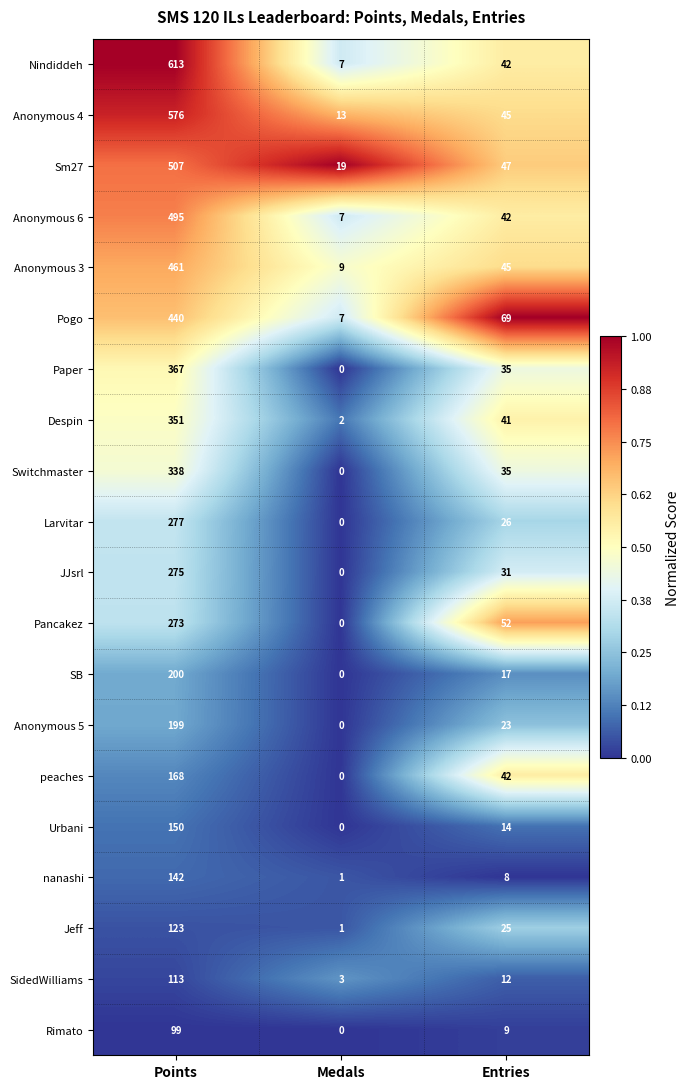

Between Points and Medals, which series saw the biggest shift?

Nindiddeh